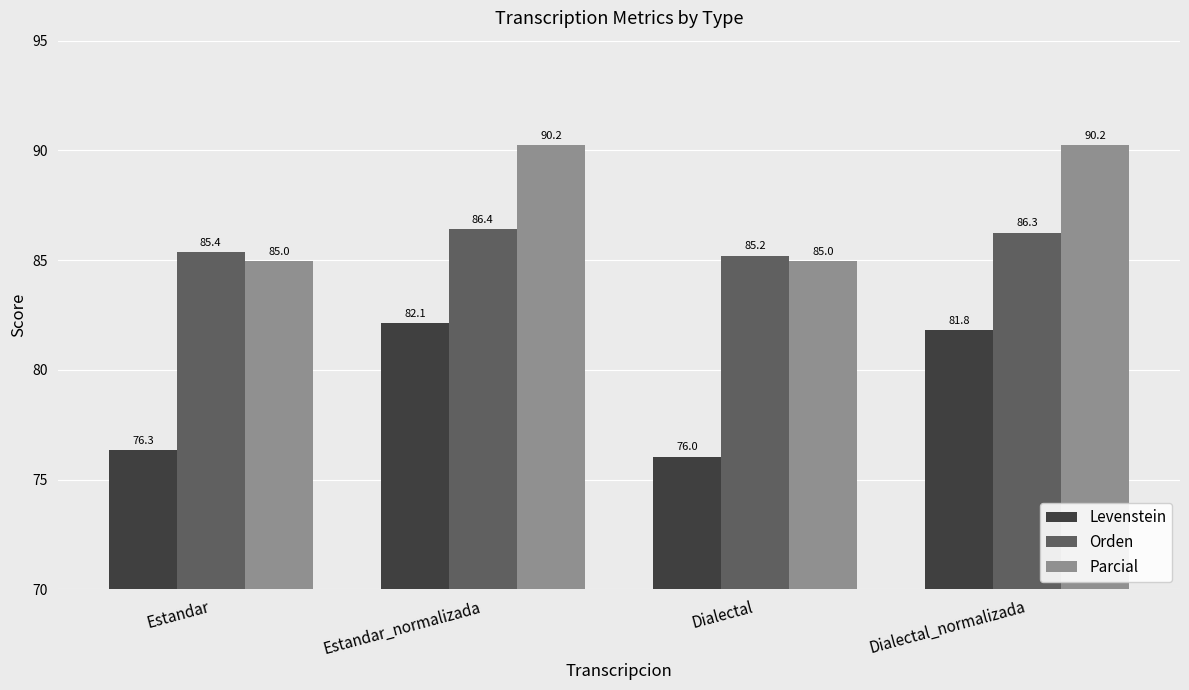

How many values in the Parcial series are below 90?

2